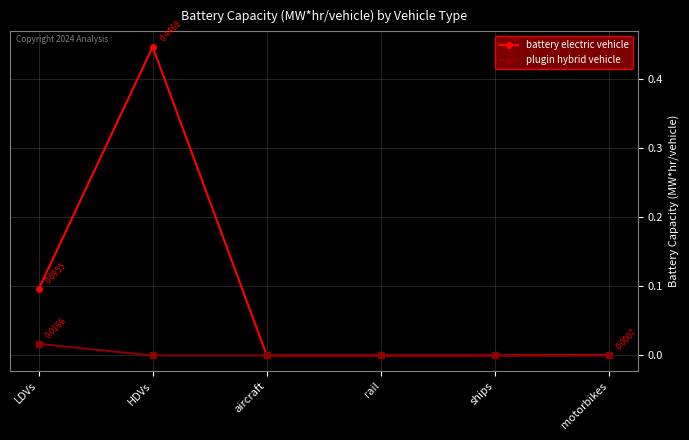

List the series in order of their peak value, highest first.

battery electric vehicle, plugin hybrid vehicle